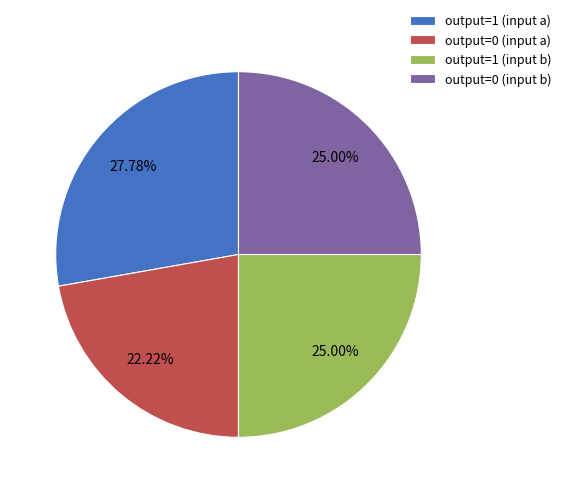

Which category has the smallest portion of the pie?

output=0 (input a)